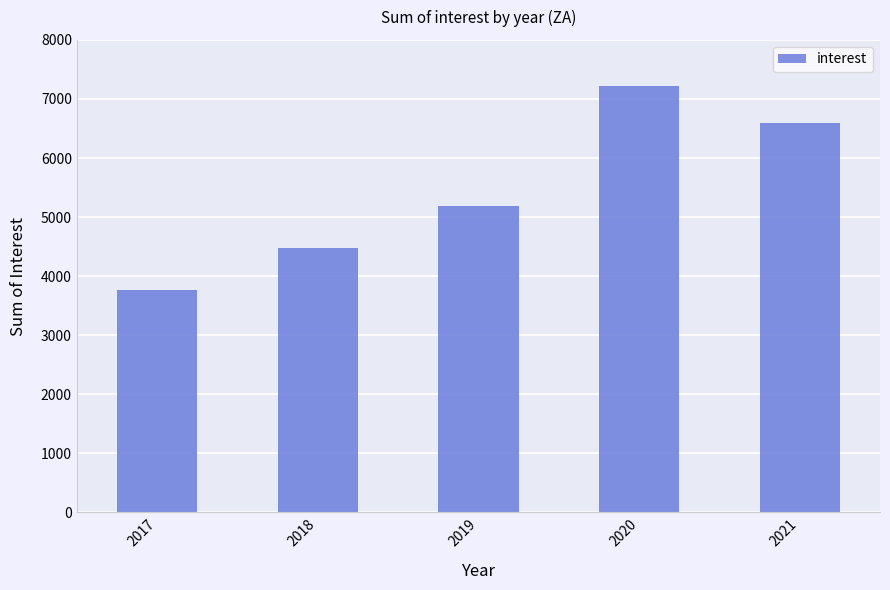

At which label is the value closest to 5497?

2019